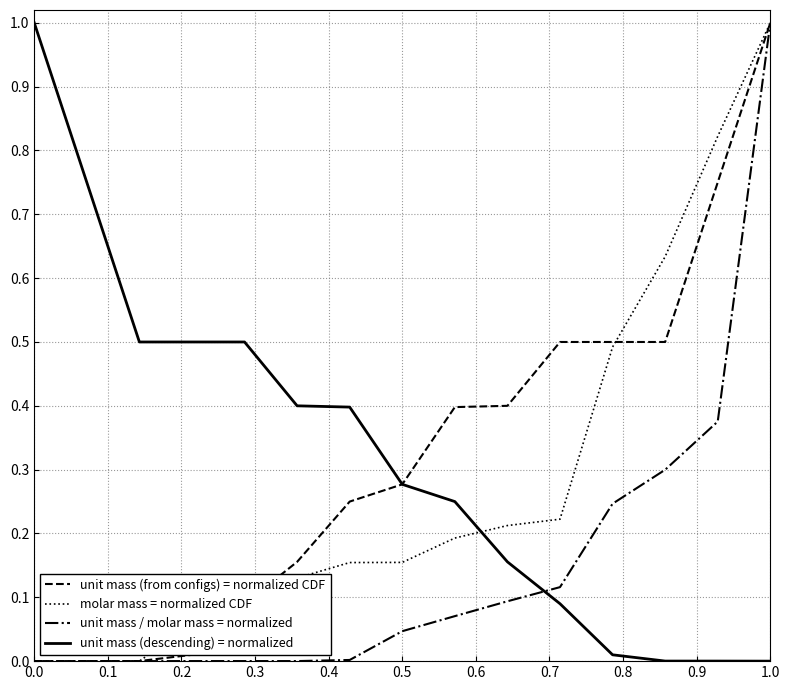

What is the maximum value shown in the chart?

1.0